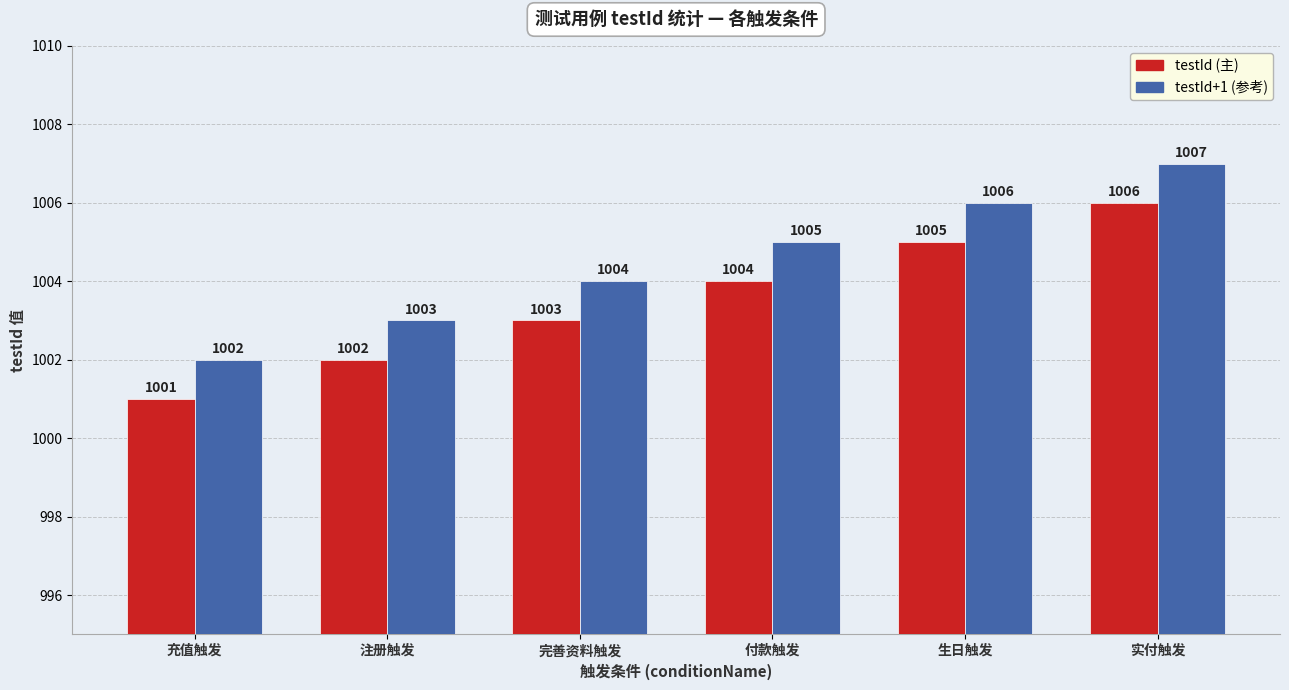

Where is testId+1 (参考) nearest to the value 1004?

完善资料触发